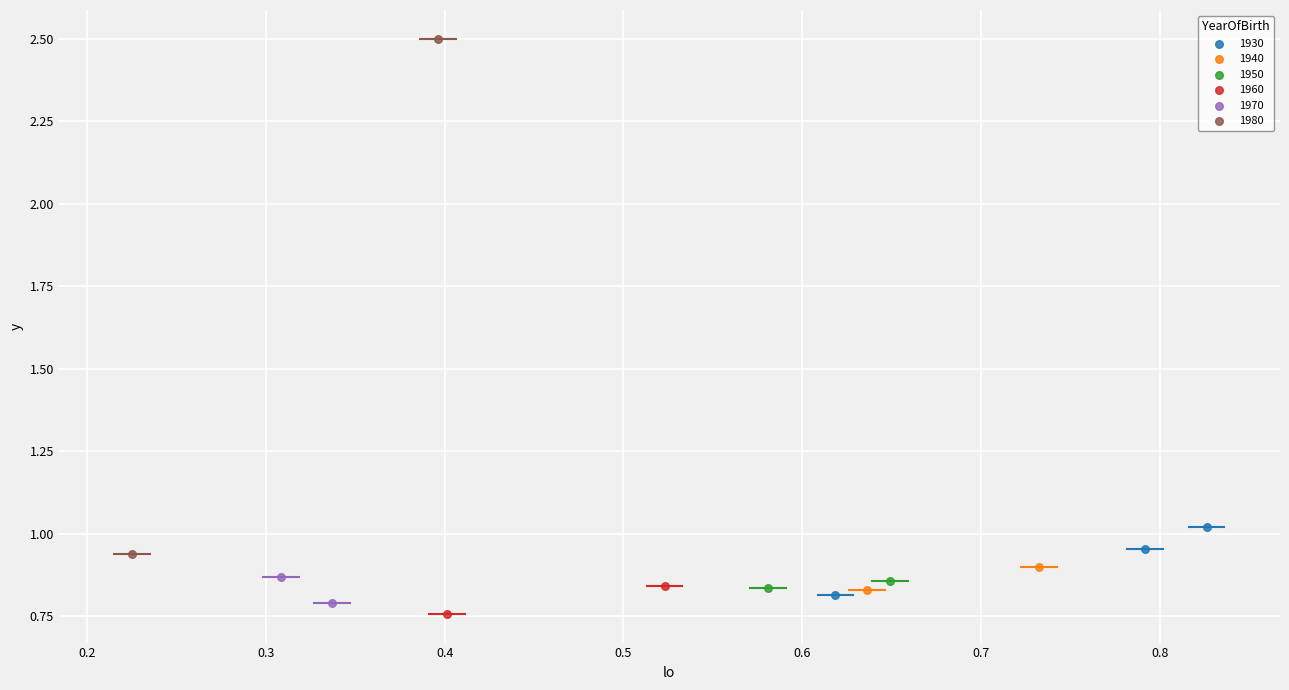

Which series reaches the minimum Y coordinate?

1960